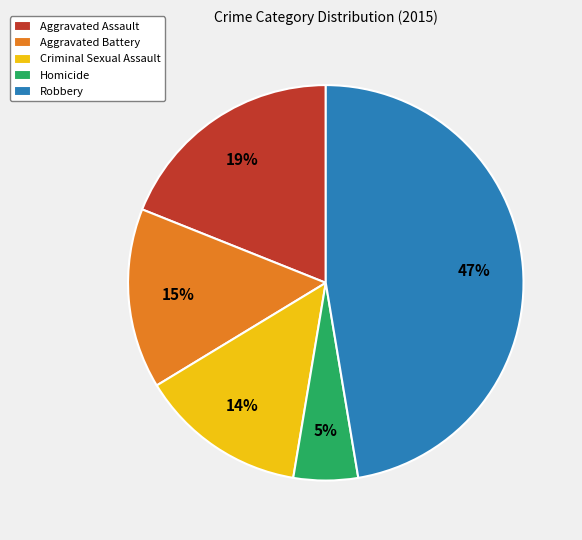

What is the ratio of the value at Aggravated Assault to the value at Criminal Sexual Assault?

1.4